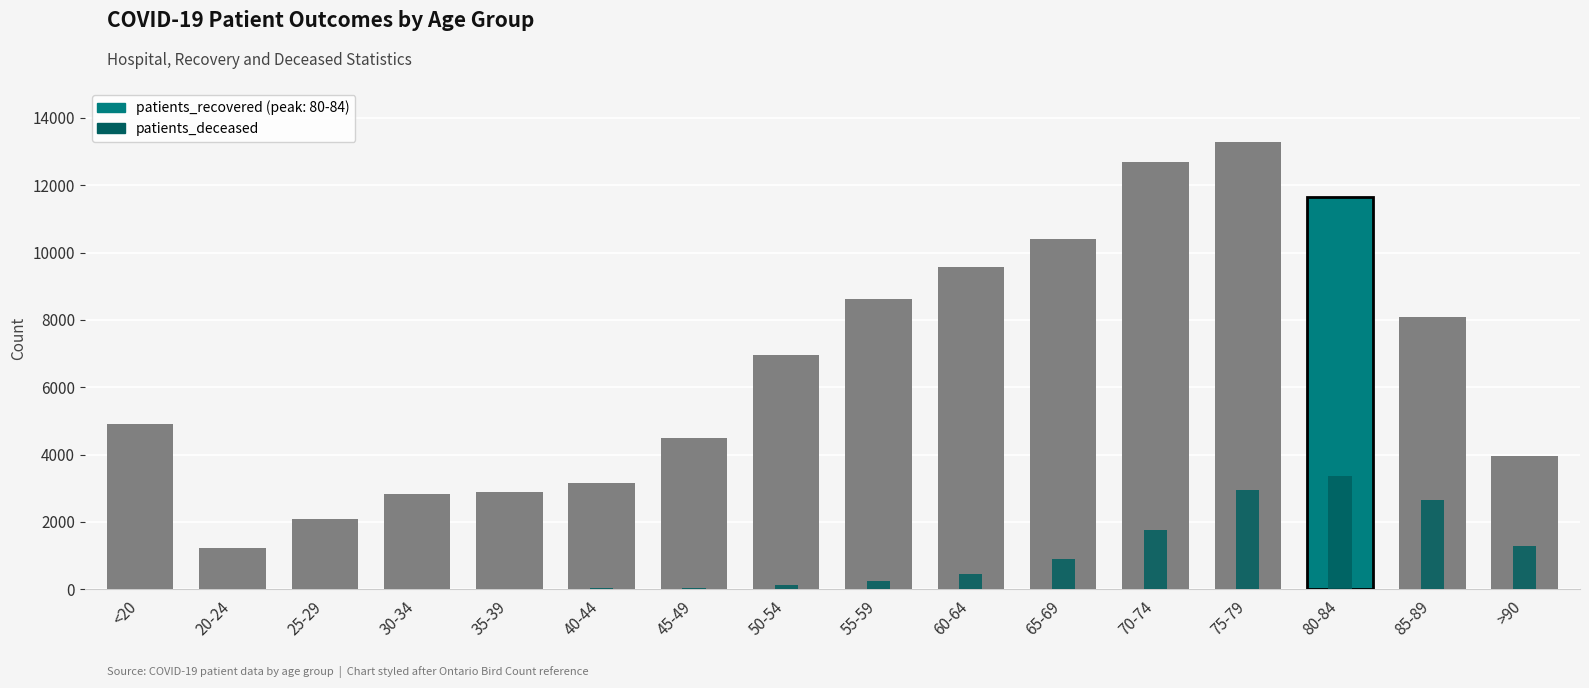

What is the minimum value shown in the chart?

3